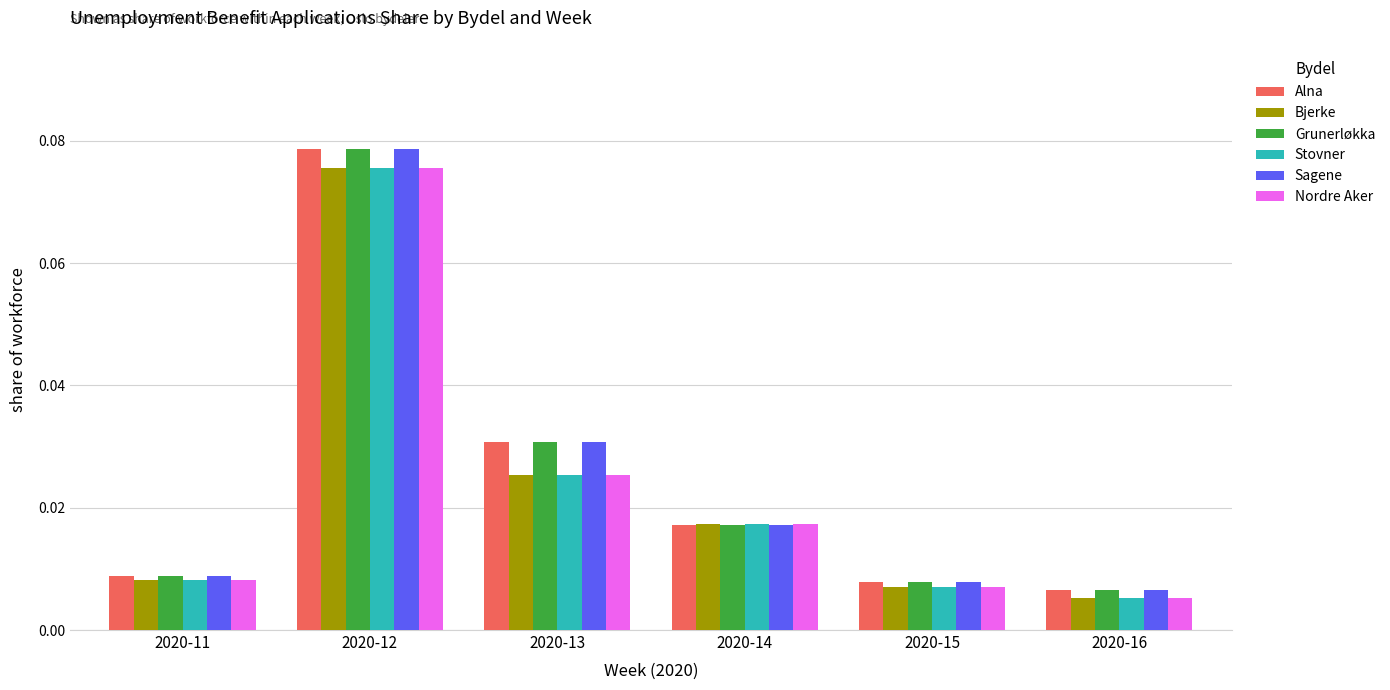

At how many categories does at least one series exceed 0?

6